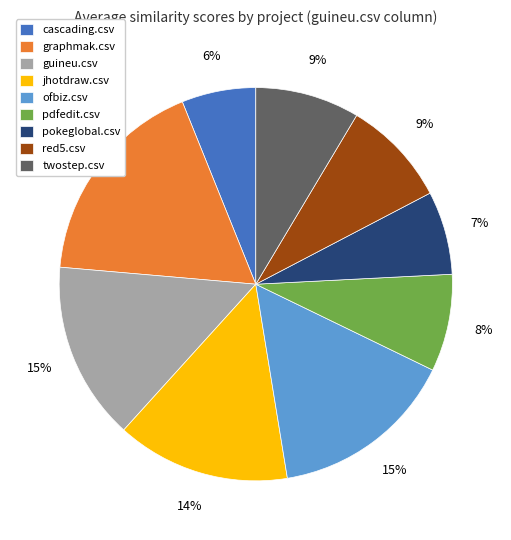

Does guineu.csv account for over 50% of the chart?

No